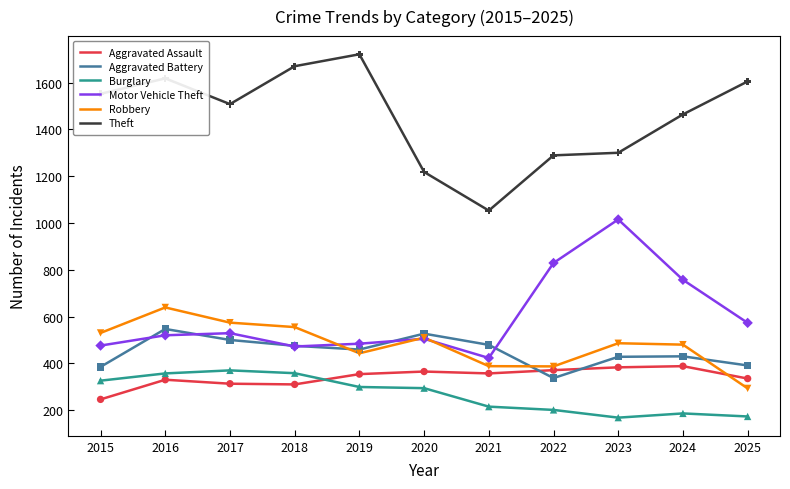

Which series has the widest spread of values?

Theft